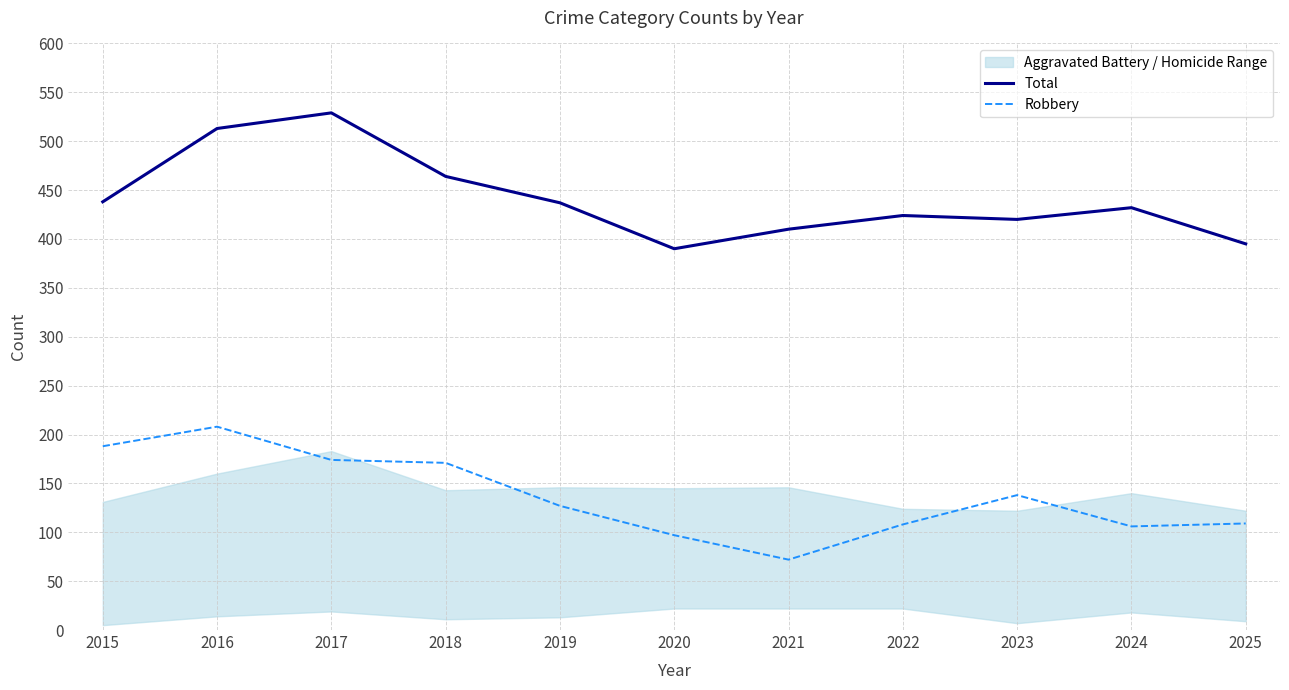

Which series has the widest spread of values?

Total